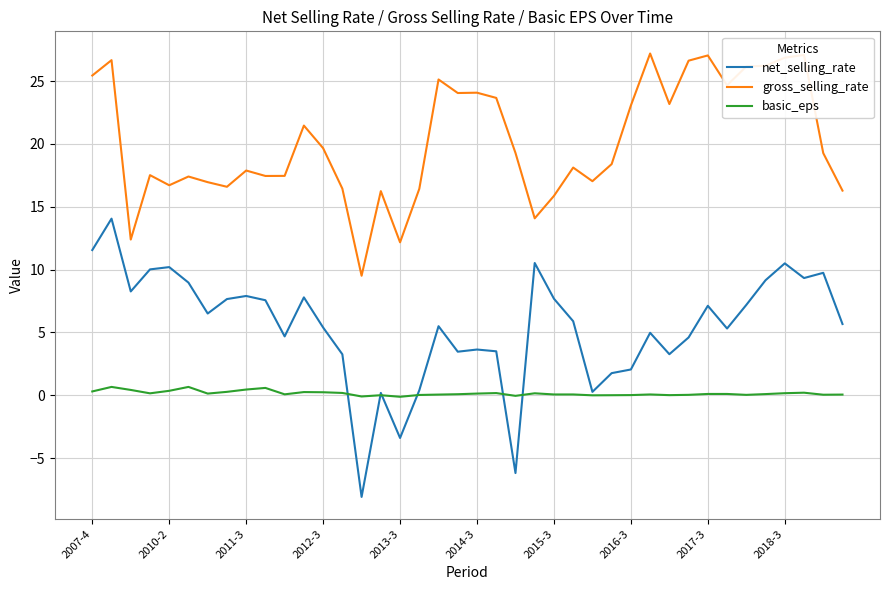

True or false: gross_selling_rate and net_selling_rate cross at least once.

False